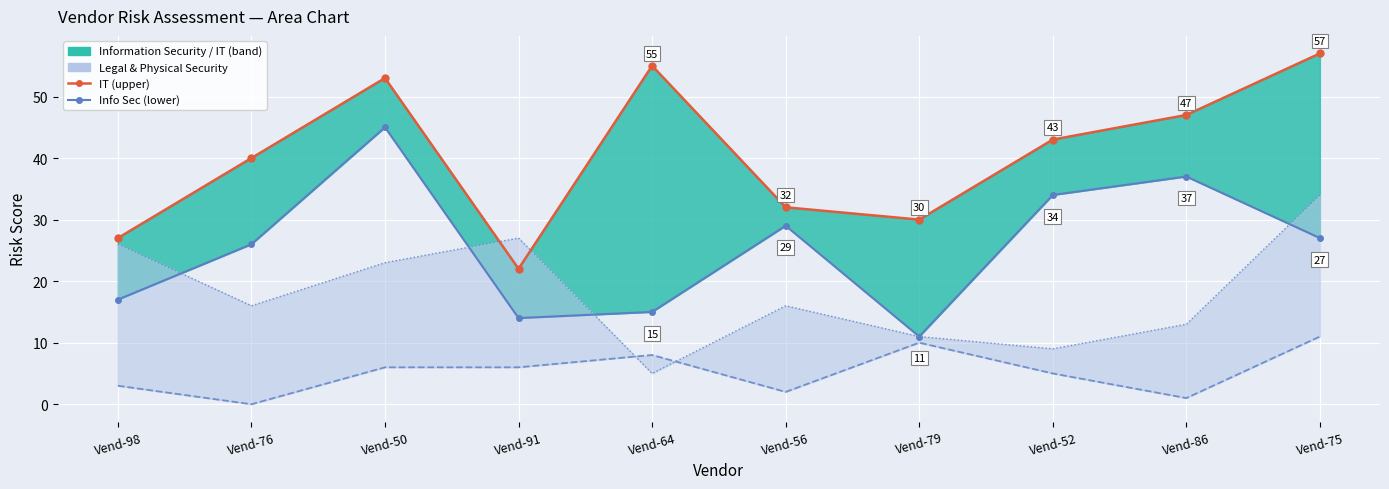

What is the difference between the Information Technology values at Vend-75 and Vend-86?

10